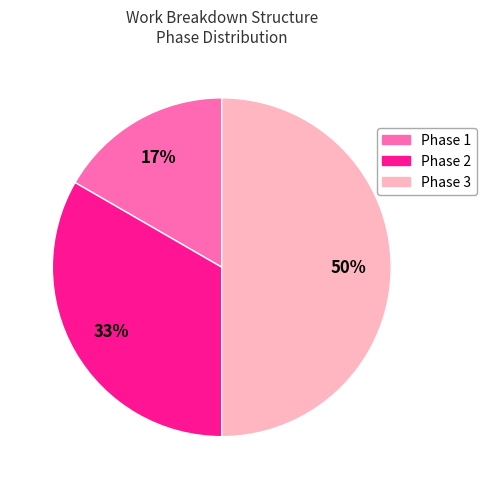

Rank the categories by value from highest to lowest.

Phase 3, Phase 2, Phase 1